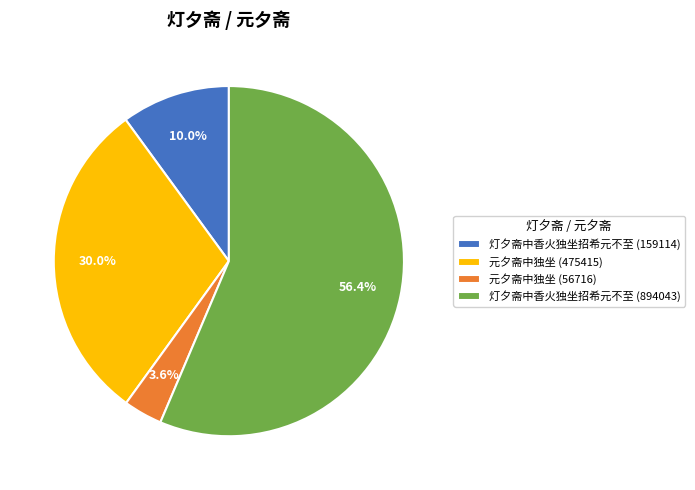

Count the number of slices in the pie.

4